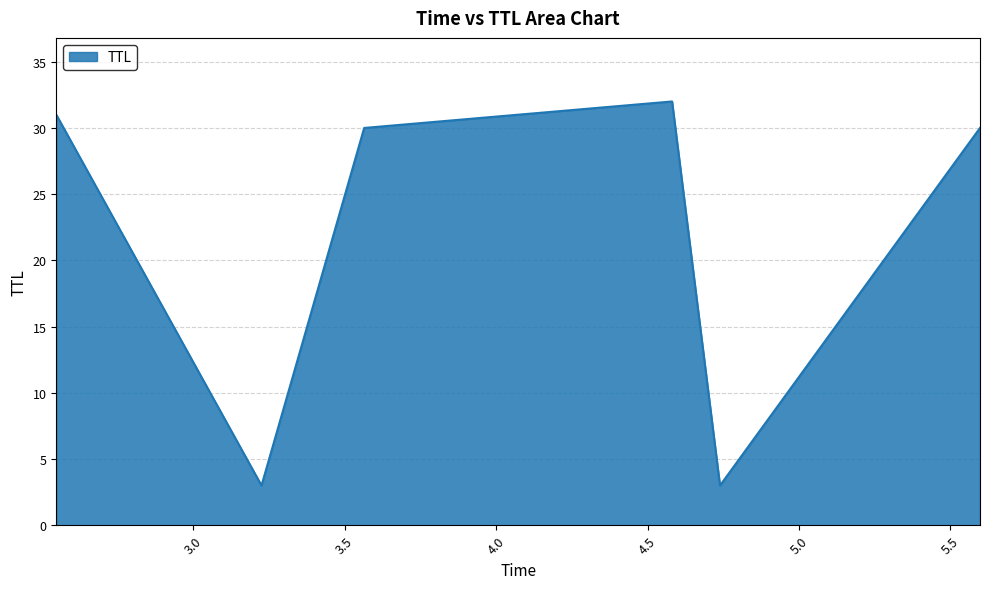

What is the average value?

22